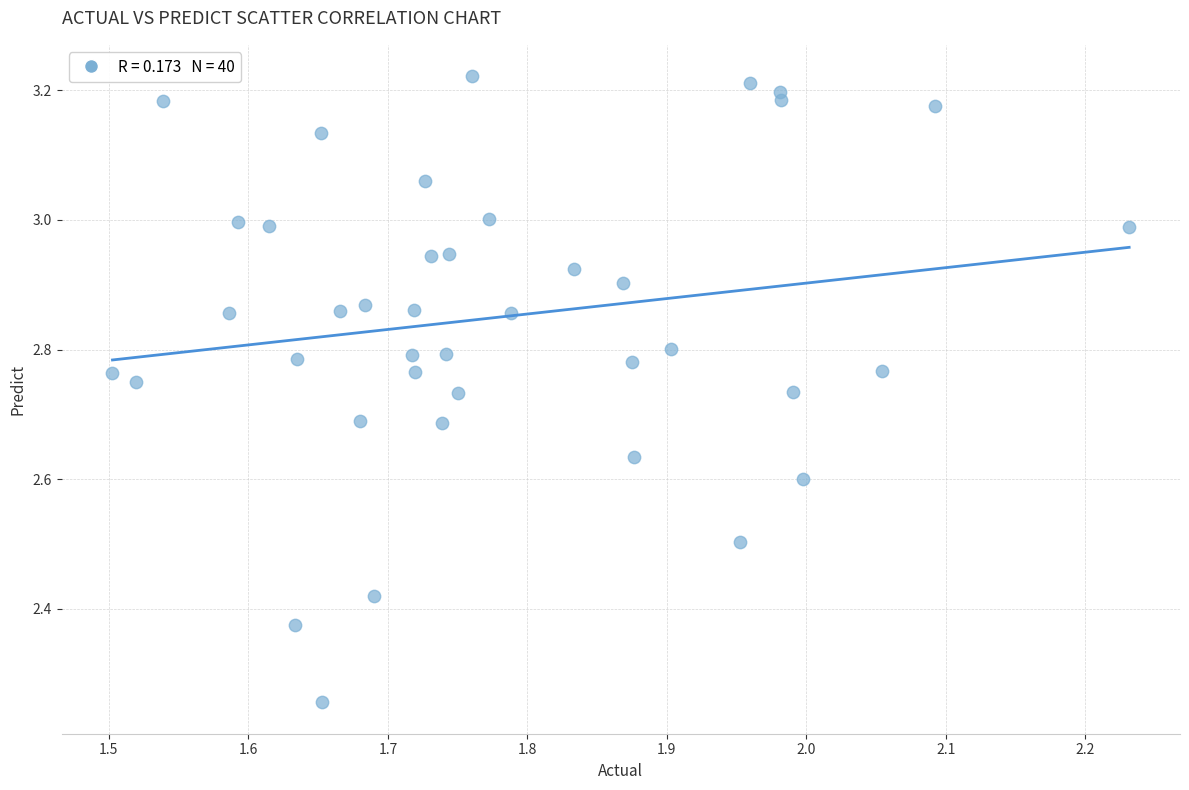

What is the range of X values (max minus min)?

0.7